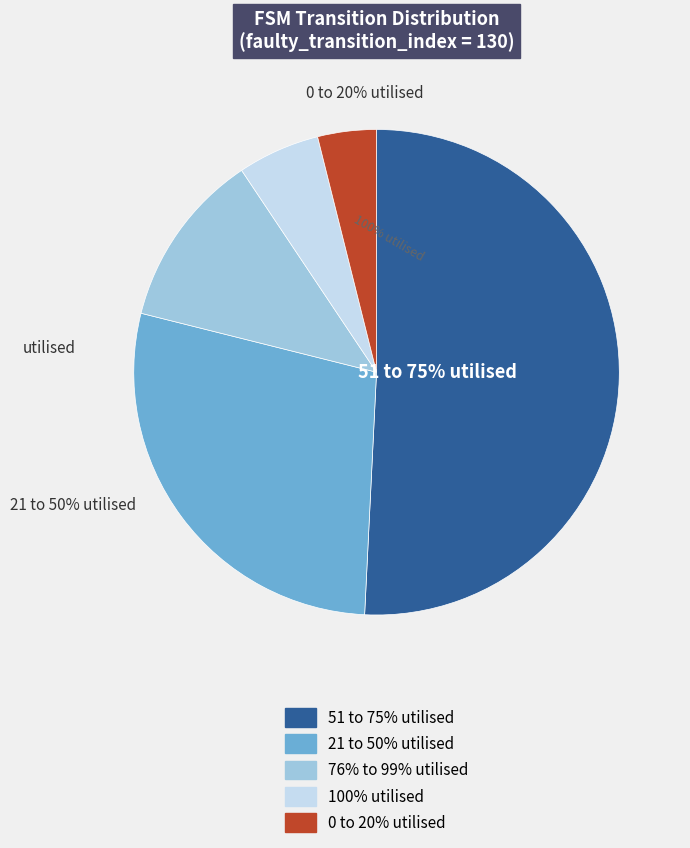

Does any single category account for the majority?

No